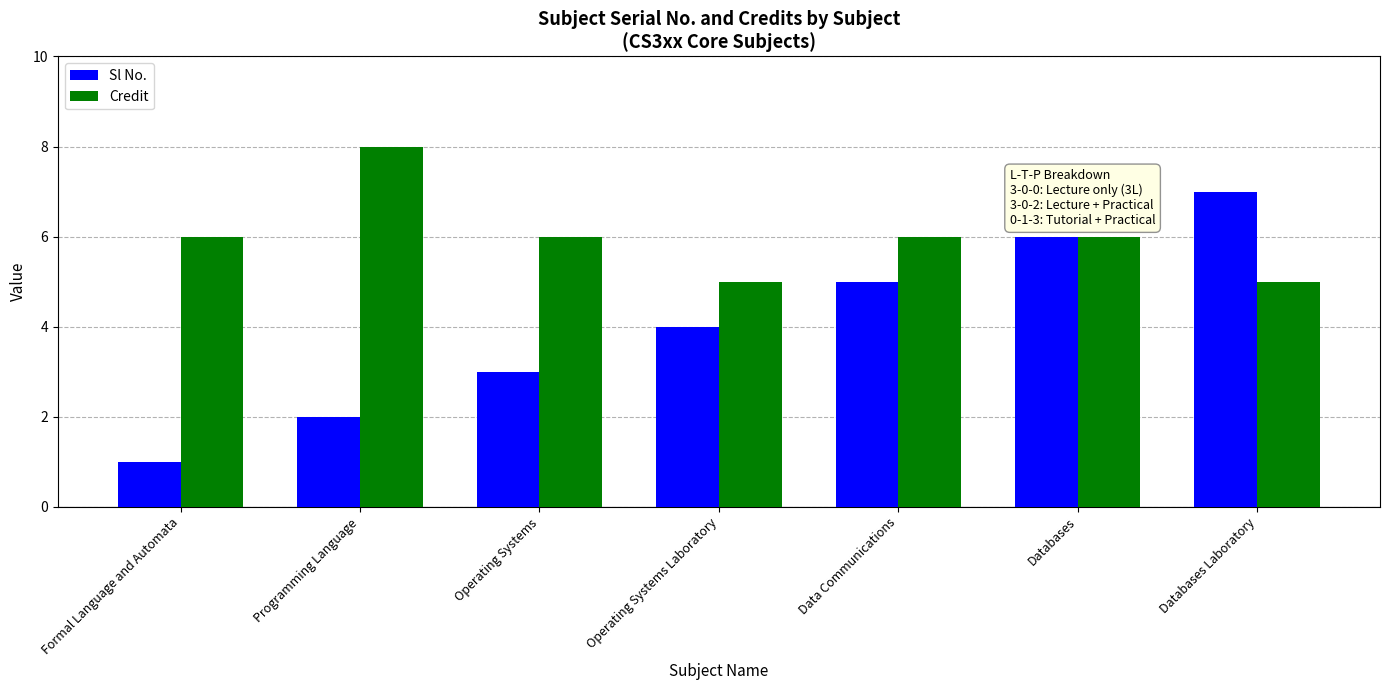

True or false: Credit has a value of 9 at Data Communications.

False